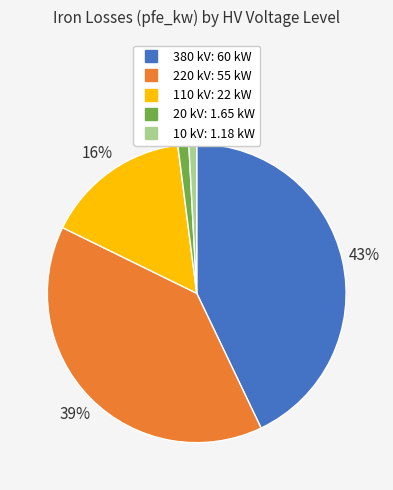

To the nearest percent, what portion does 10 kV represent?

1%